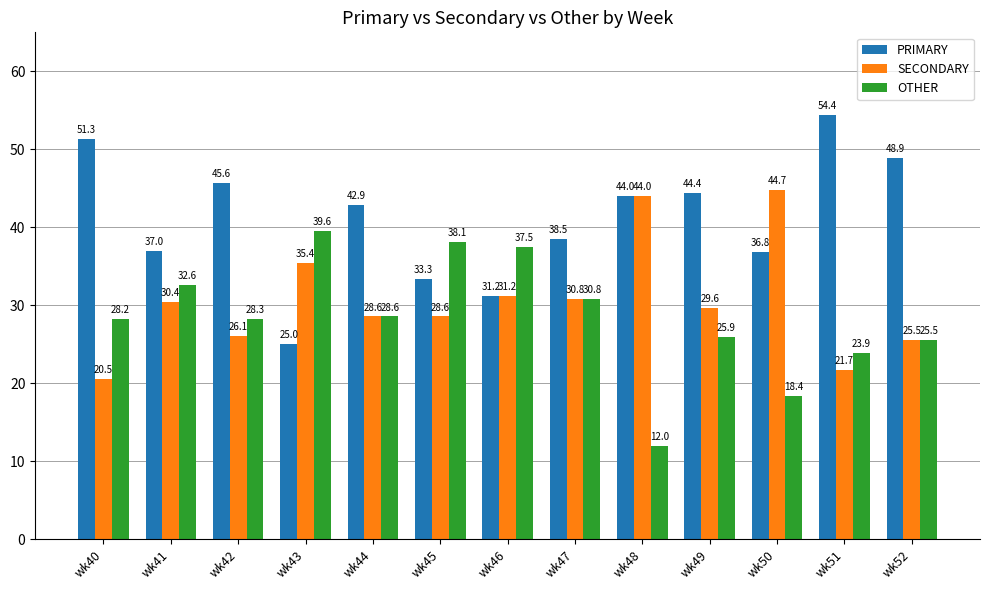

Which series has the largest range (max minus min)?

PRIMARY